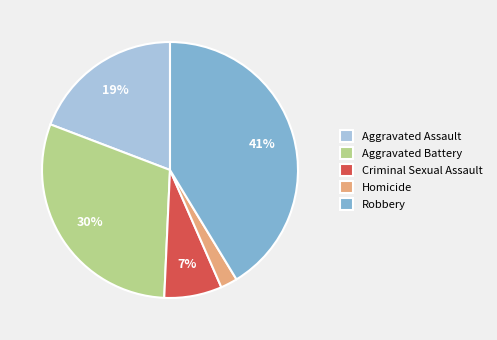

Approximately how many times larger is the value at Aggravated Battery compared to Robbery?

0.7